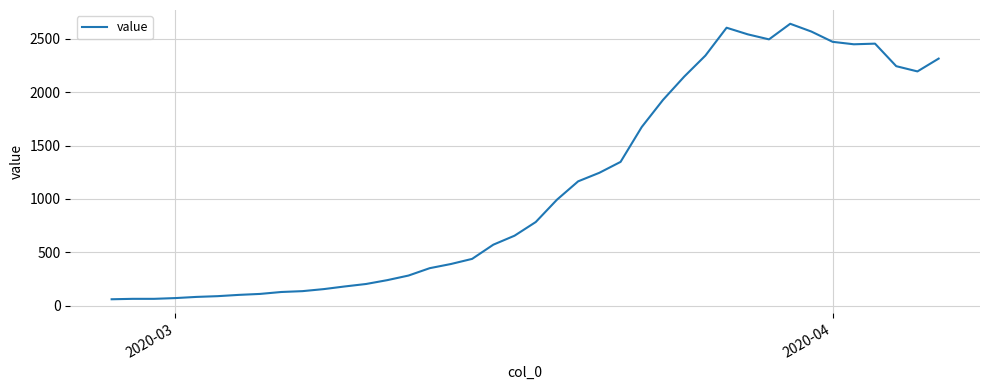

What is the minimum value shown in the chart?

61